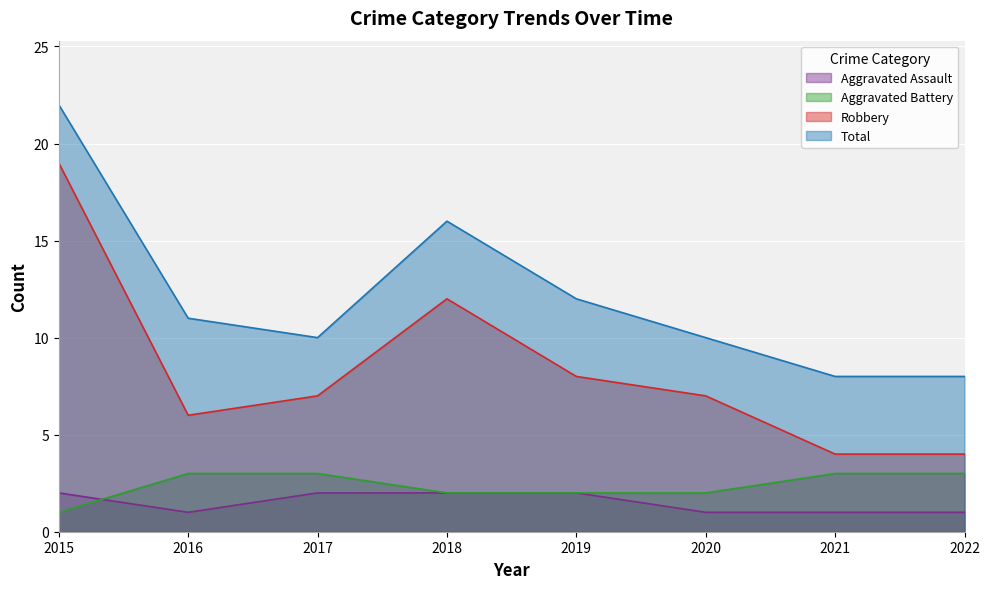

Reading left to right, transcribe all the data shown in this chart.

Aggravated Assault: 2	1	2	2	2	1	1	1
Aggravated Battery: 1	3	3	2	2	2	3	3
Robbery: 19	6	7	12	8	7	4	4
Total: 22	11	10	16	12	10	8	8